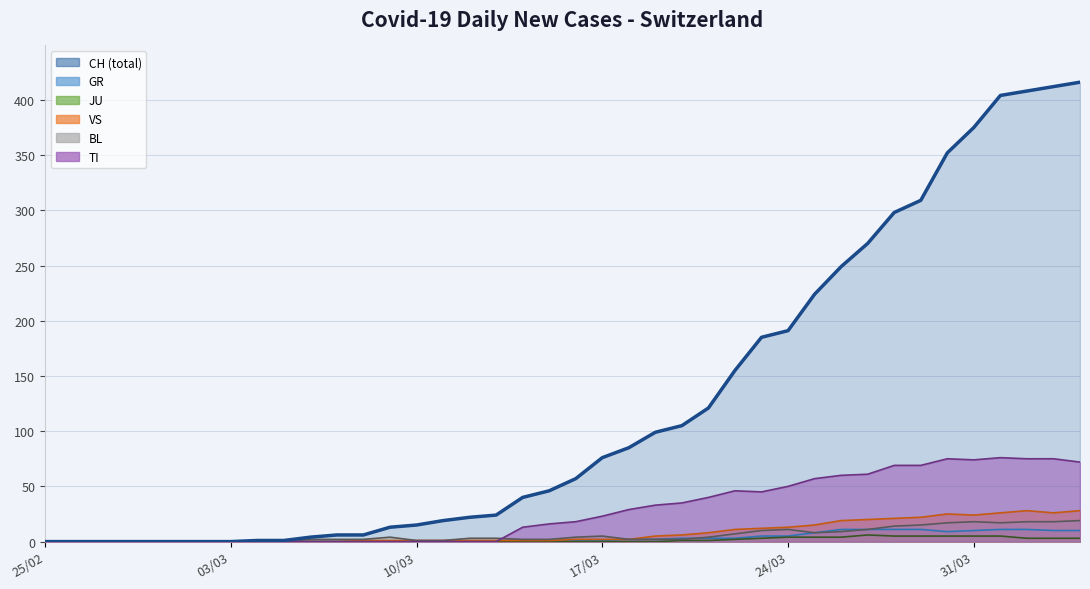

Which series has the largest total across all categories?

CH